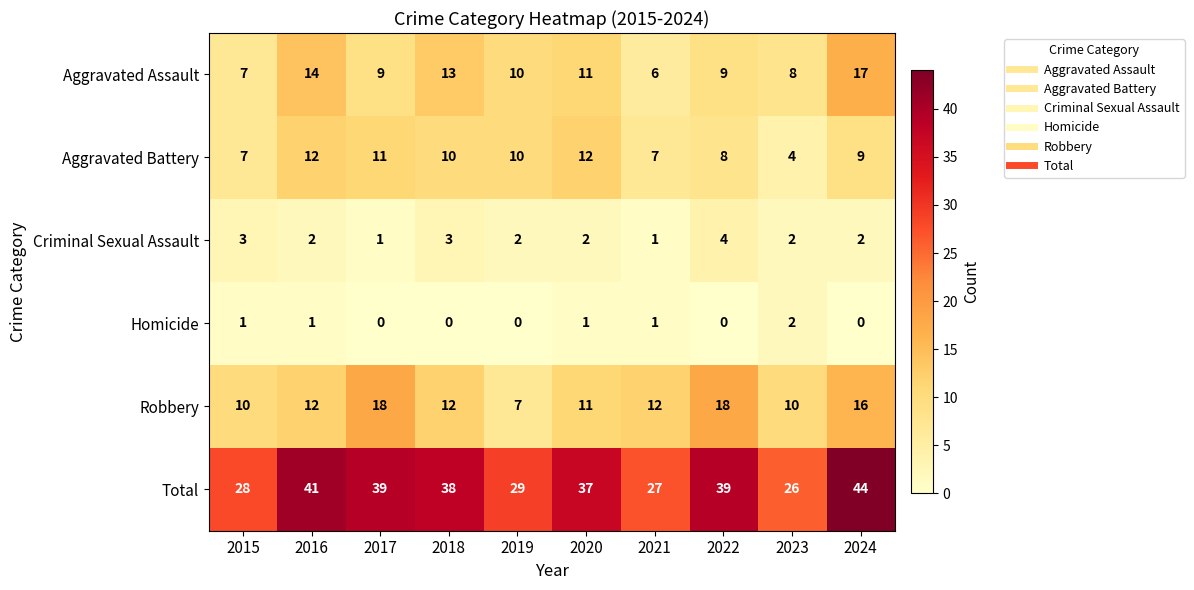

Between 2017 and 2019, which series saw the biggest shift?

Robbery